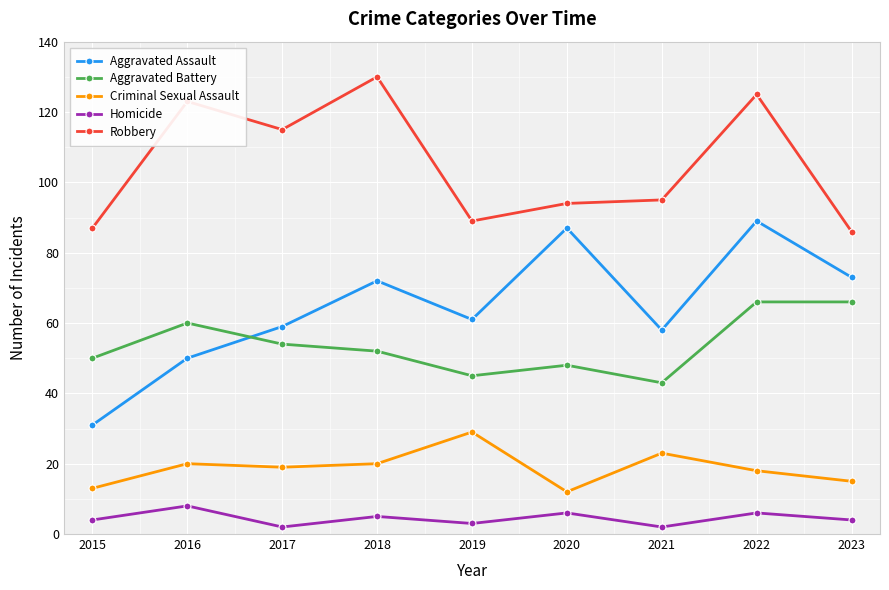

The value of Robbery at 2016 is 210. True or false?

False